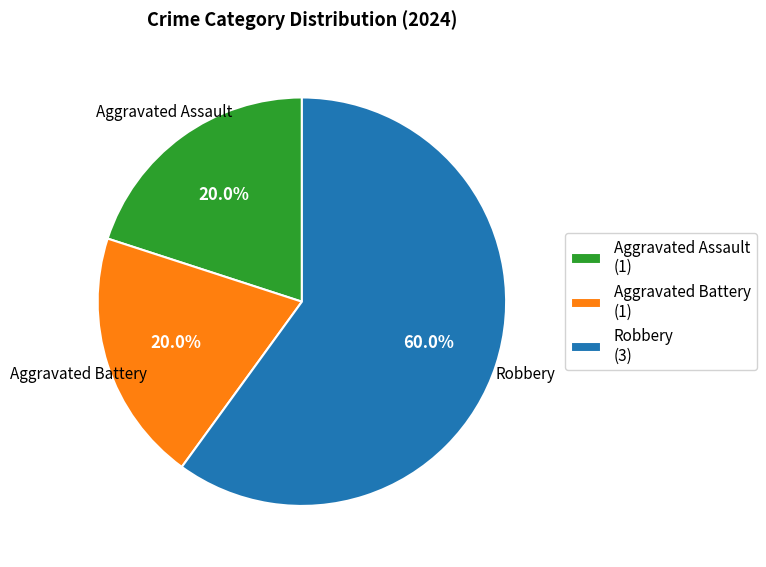

To the nearest percent, what is the difference between the Aggravated Battery and Robbery slice percentages?

40%